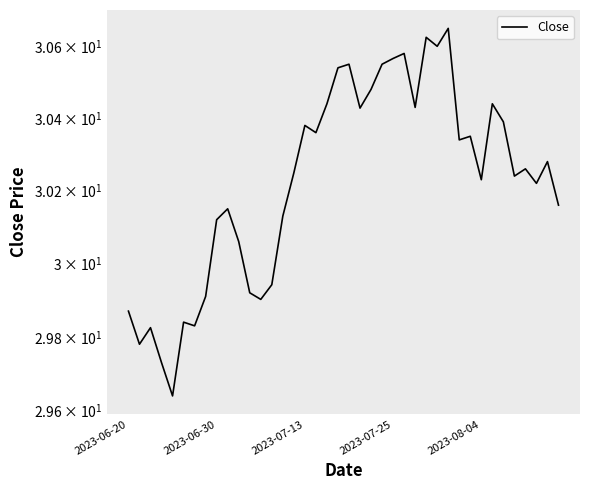

What is the maximum value shown in the chart?

30.6